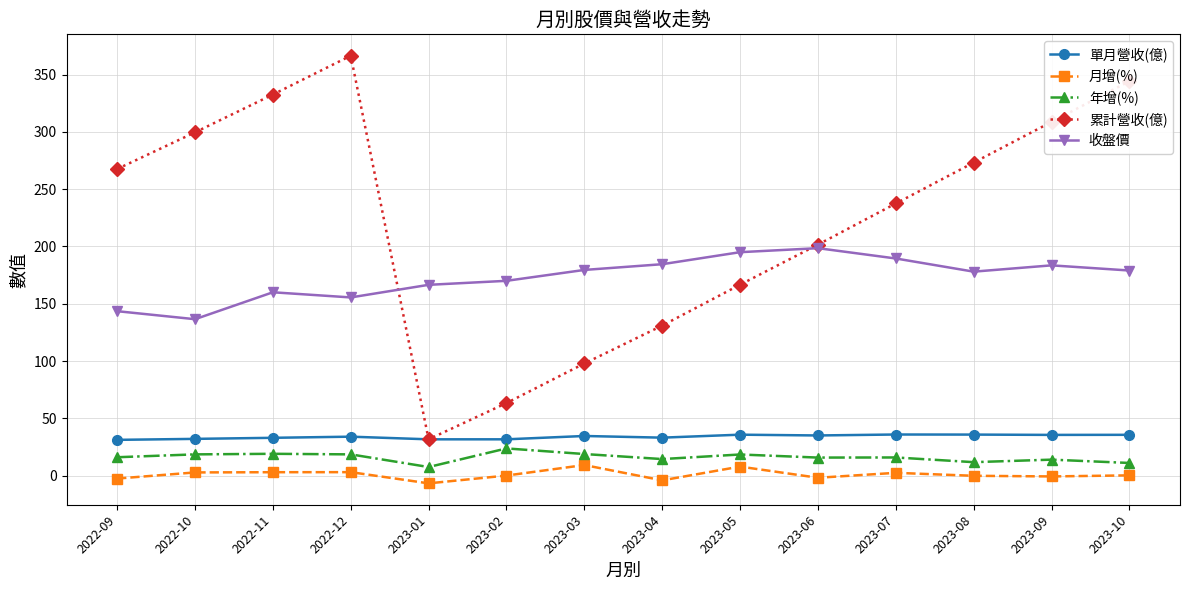

What is the maximum value shown in the chart?

366.5